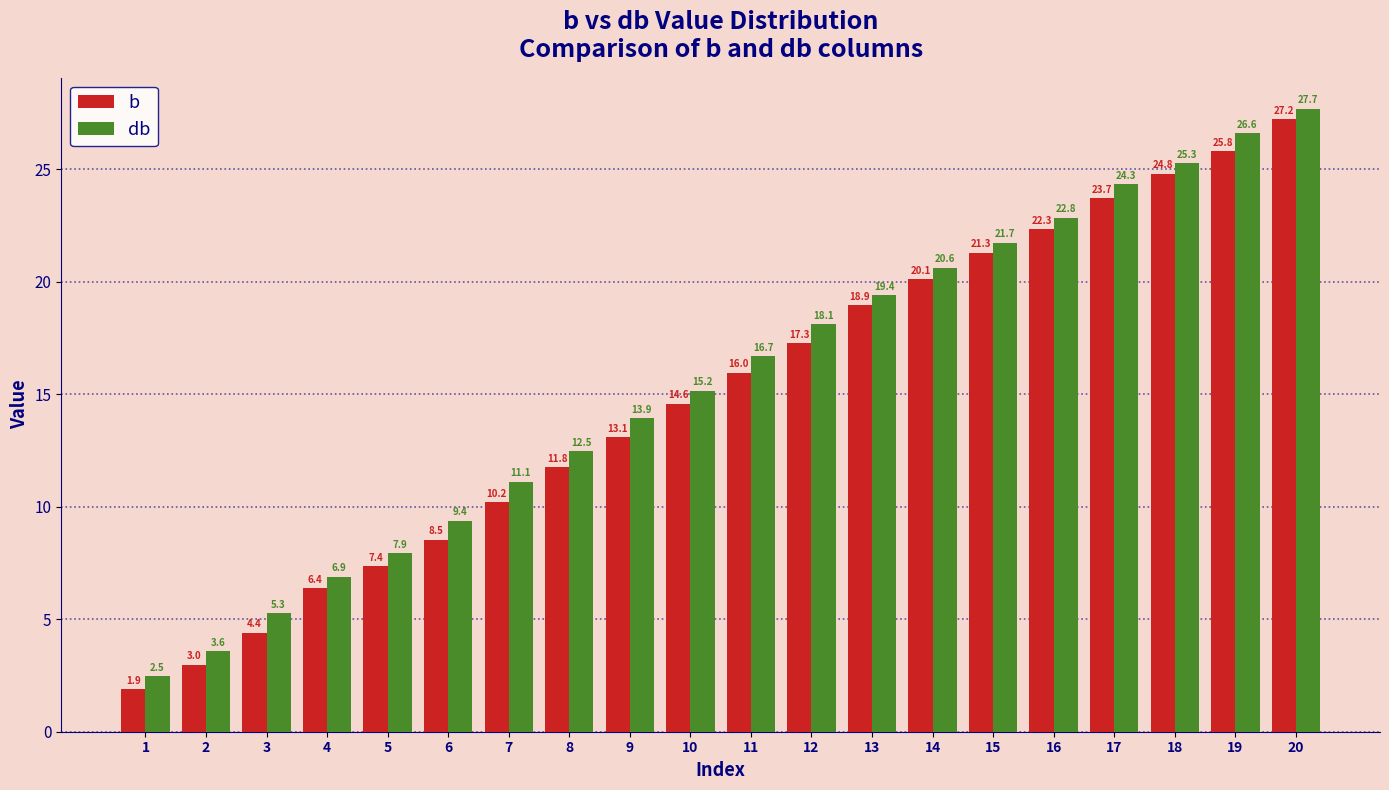

Reading left to right, transcribe all the data shown in this chart.

b: 1=1.9	2=3.0	3=4.4	4=6.4	5=7.4	6=8.5	7=10.2	8=11.8	9=13.1	10=14.6	11=16.0	12=17.3	13=18.9	14=20.1	15=21.3	16=22.3	17=23.7	18=24.8	19=25.8	20=27.2
db: 1=2.5	2=3.6	3=5.3	4=6.9	5=7.9	6=9.4	7=11.1	8=12.5	9=13.9	10=15.2	11=16.7	12=18.1	13=19.4	14=20.6	15=21.7	16=22.8	17=24.3	18=25.3	19=26.6	20=27.7